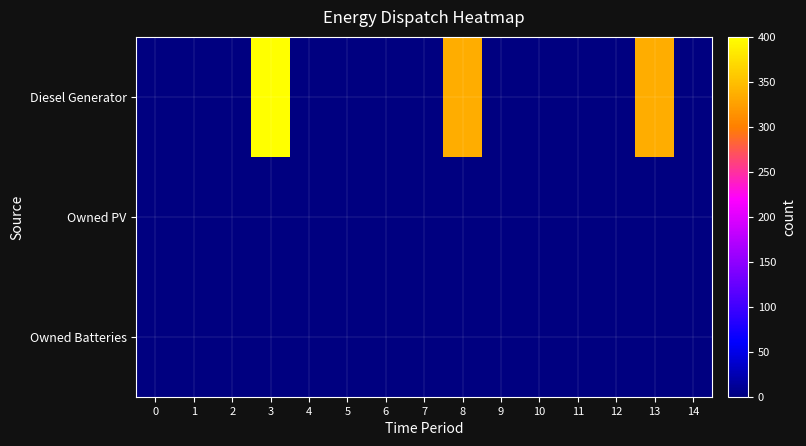

Reading right to left, extract all data points from this chart.

Diesel Generator: 14=0.0	13=335.0	12=0.0	11=0.0	10=0.0	9=0.0	8=335.0	7=0.0	6=0.0	5=0.0	4=0.0	3=400.0	2=0.0	1=0.0	0=0.0
Owned PV: 14=0.0	13=0.0	12=0.0	11=0.0	10=0.0	9=0.0	8=0.0	7=0.0	6=0.0	5=0.0	4=0.0	3=0.0	2=0.0	1=0.0	0=0.0
Owned Batteries: 14=0.0	13=0.0	12=0.0	11=0.0	10=0.0	9=0.0	8=0.0	7=0.0	6=0.0	5=0.0	4=0.0	3=0.0	2=0.0	1=0.0	0=0.0